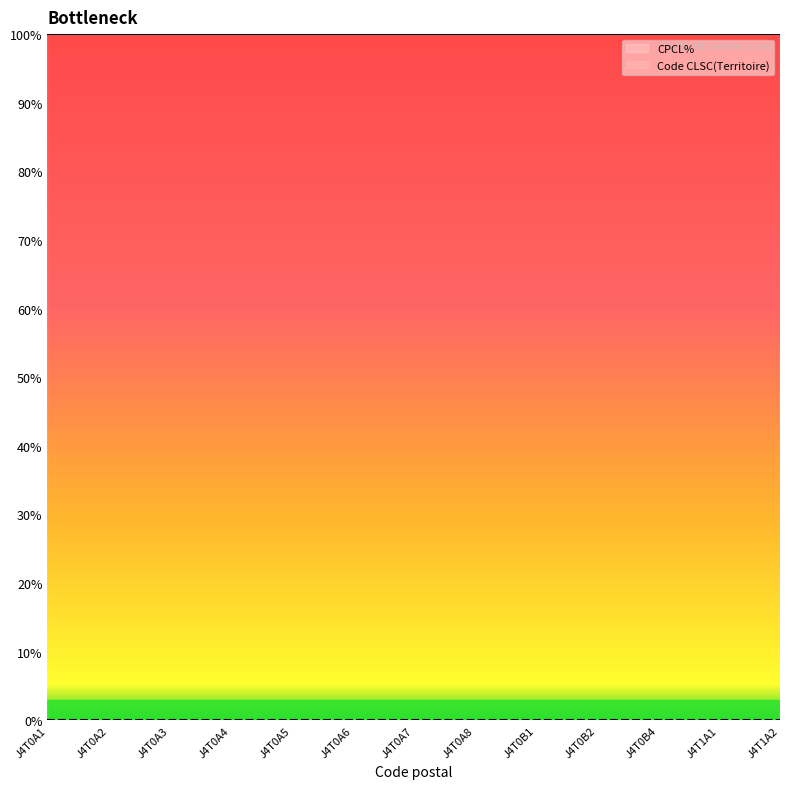

Reading left to right, list all the values displayed in this chart.

CPCL%: J4T0A1=100	J4T0A2=100	J4T0A3=100	J4T0A4=100	J4T0A5=100	J4T0A6=100	J4T0A7=100	J4T0A8=100	J4T0B1=100	J4T0B2=100	J4T0B4=100	J4T1A1=100	J4T1A2=100
Code CLSC(Territoire): J4T0A1=0	J4T0A2=0	J4T0A3=0	J4T0A4=0	J4T0A5=0	J4T0A6=0	J4T0A7=0	J4T0A8=0	J4T0B1=0	J4T0B2=0	J4T0B4=0	J4T1A1=0	J4T1A2=0